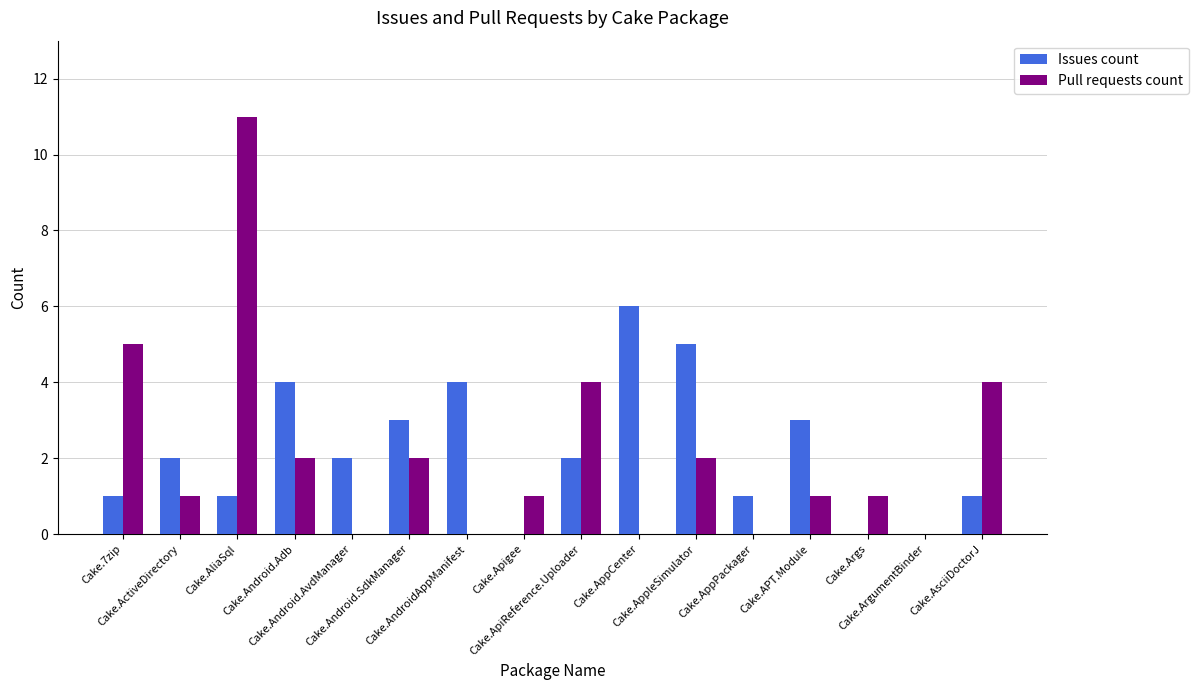

What is the sum of all Issues count values?

35